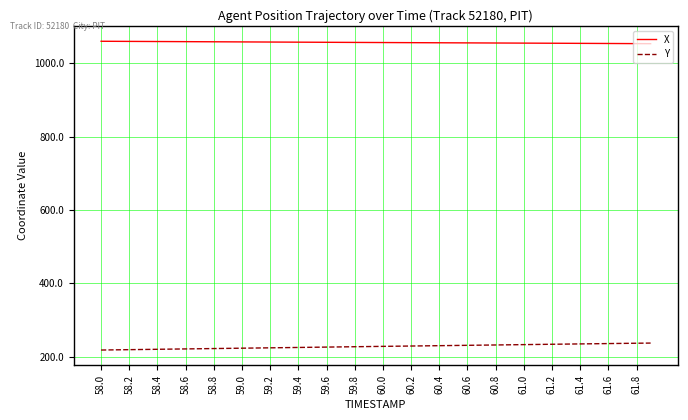

Which series has the largest total across all categories?

X